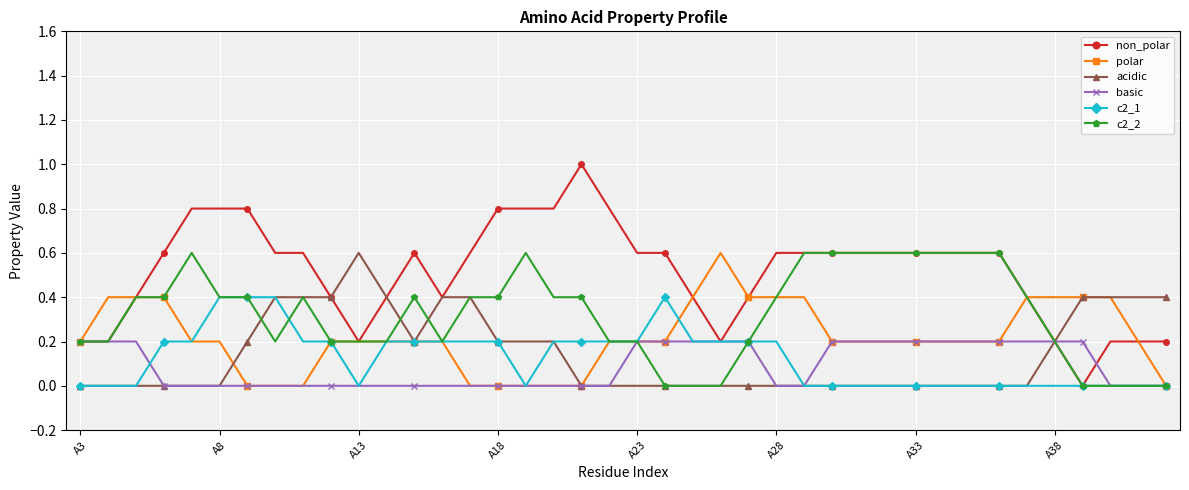

Which series has the widest spread of values?

non_polar